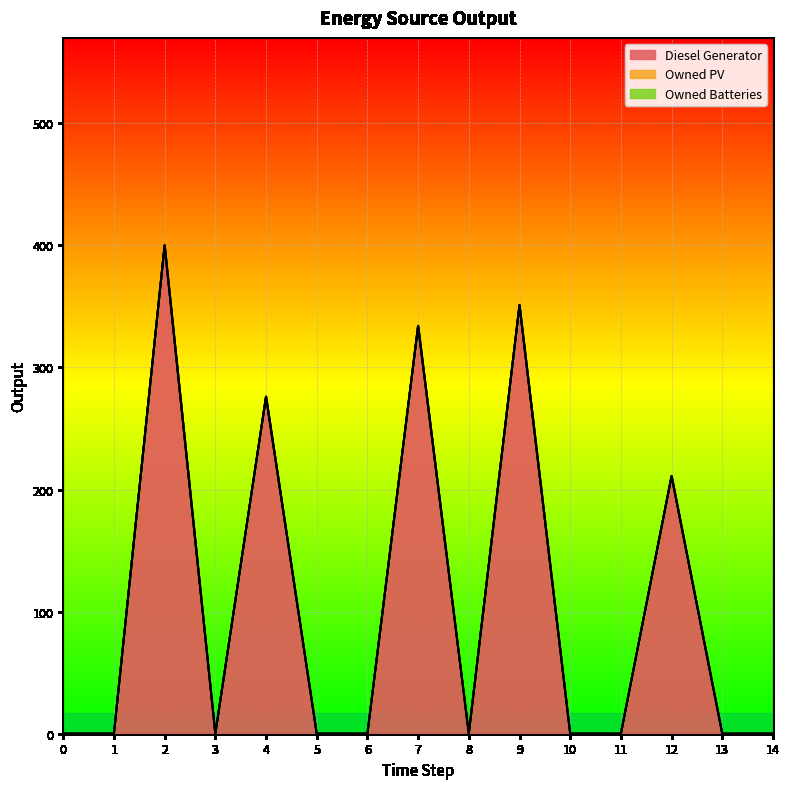

List the series in order of their peak value, highest first.

Diesel Generator, Owned PV, Owned Batteries